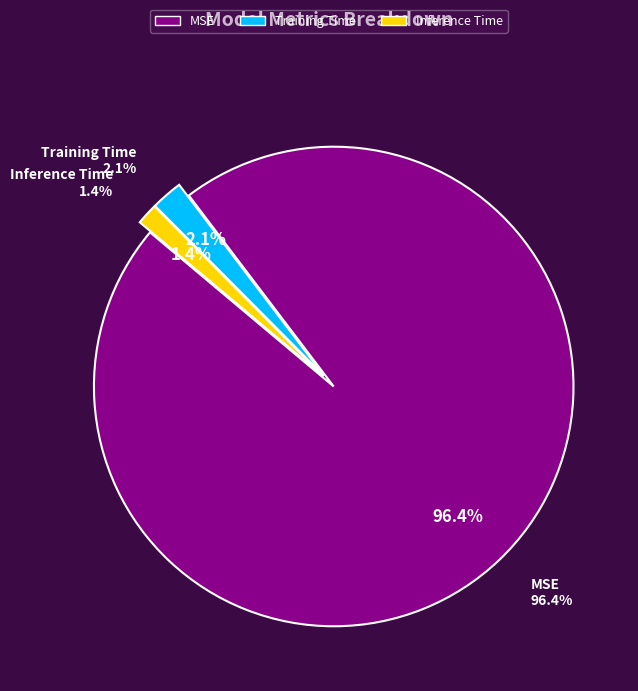

Count the number of slices in the pie.

3